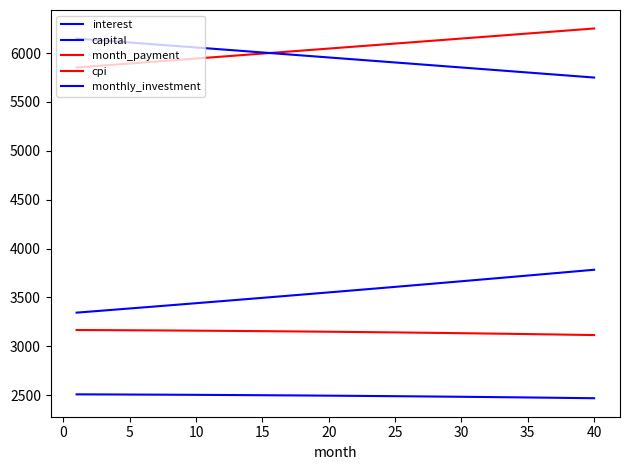

Does the chart have visible grid lines?

No